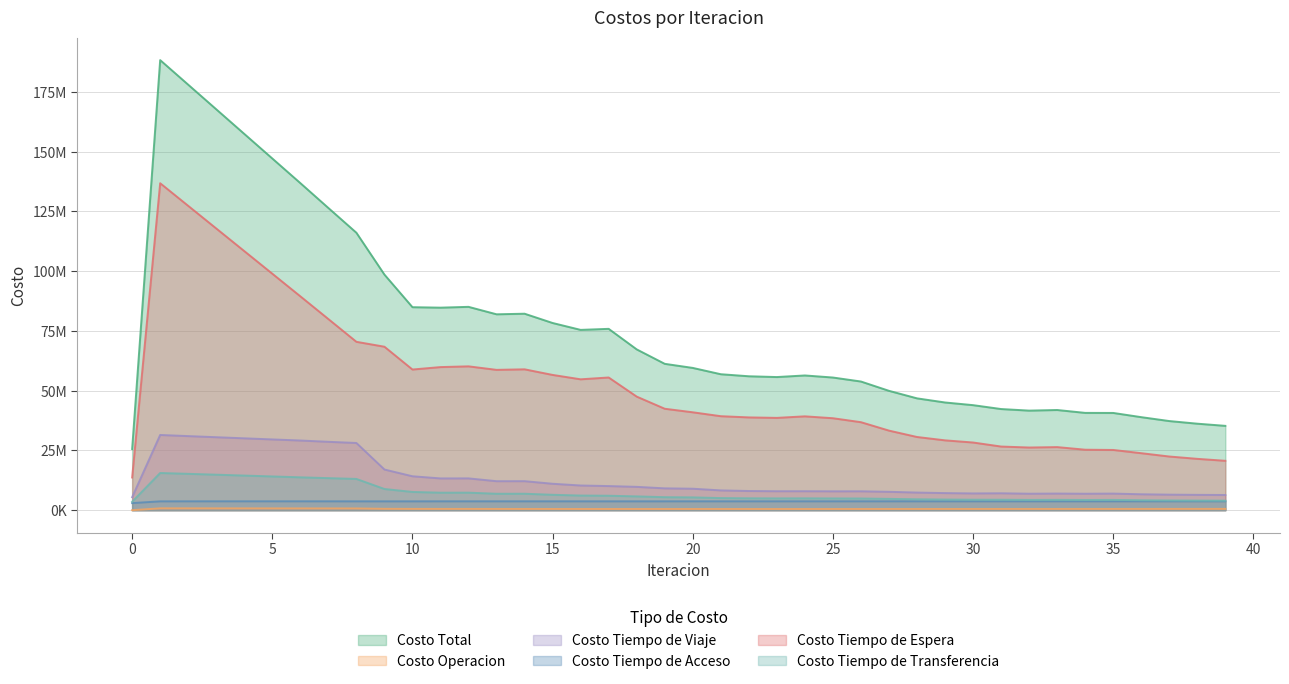

What are all the series names shown in the legend?

Costo Total, Costo Operacion, Costo Tiempo de Viaje, Costo Tiempo de Acceso, Costo Tiempo de Espera, Costo Tiempo de Transferencia